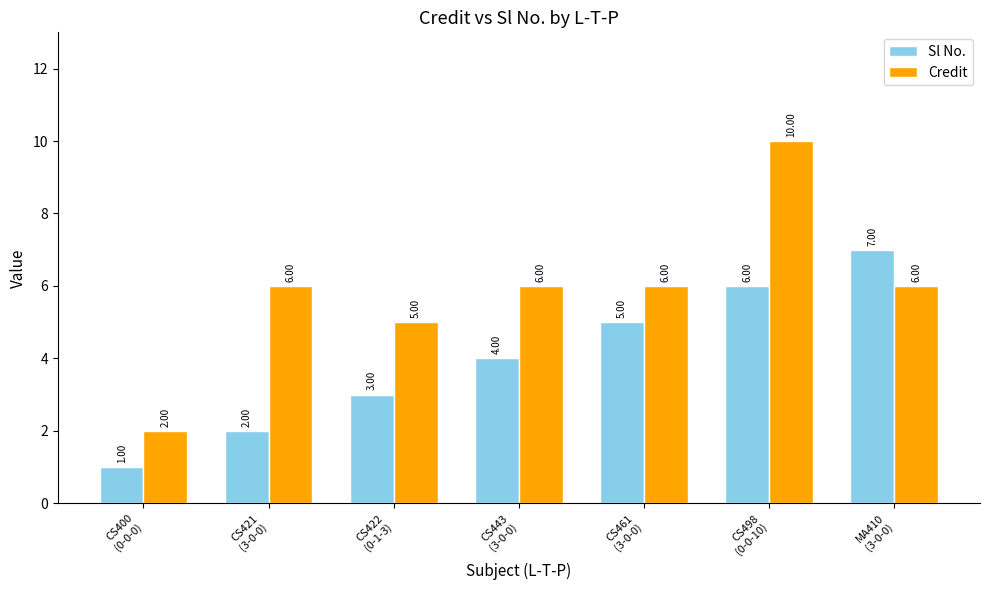

What is the minimum value for Credit?

2